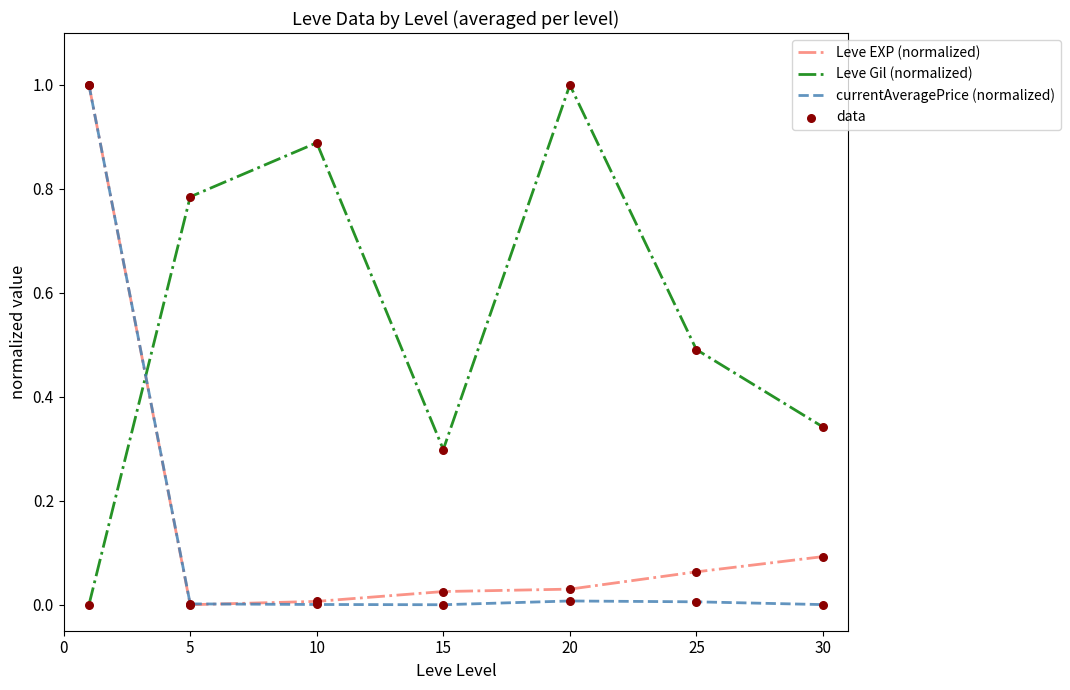

How many intersections are there between Leve Gil (normalized) and Leve EXP (normalized)?

1